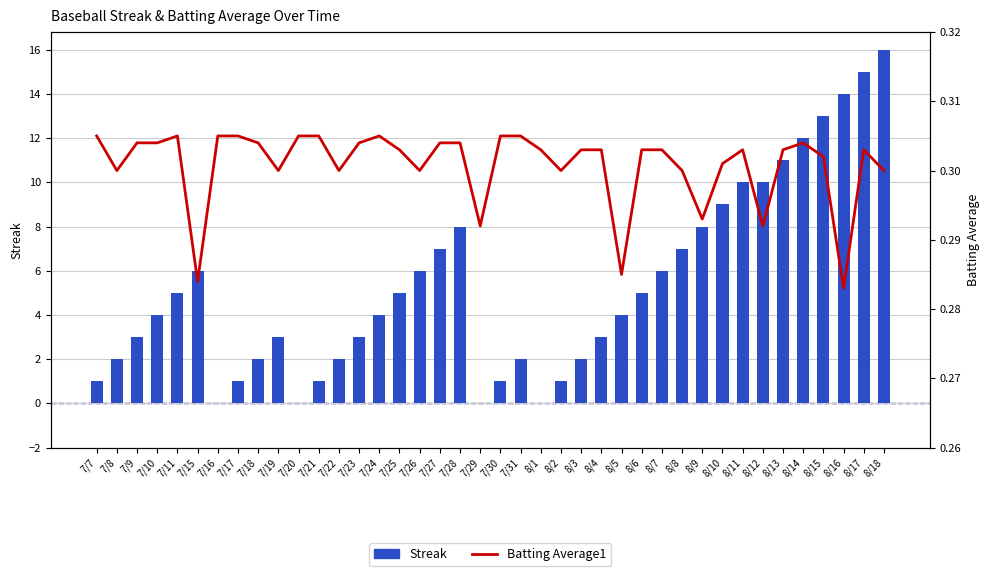

What position from the right is 7/24?

26